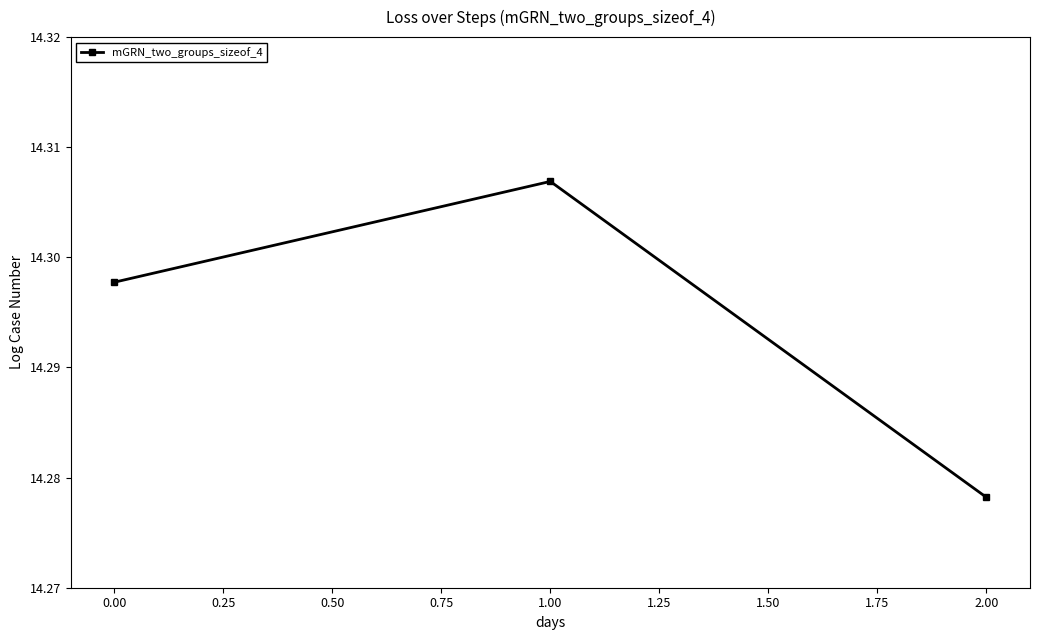

The value at 1.00 is 9.5. True or false?

False